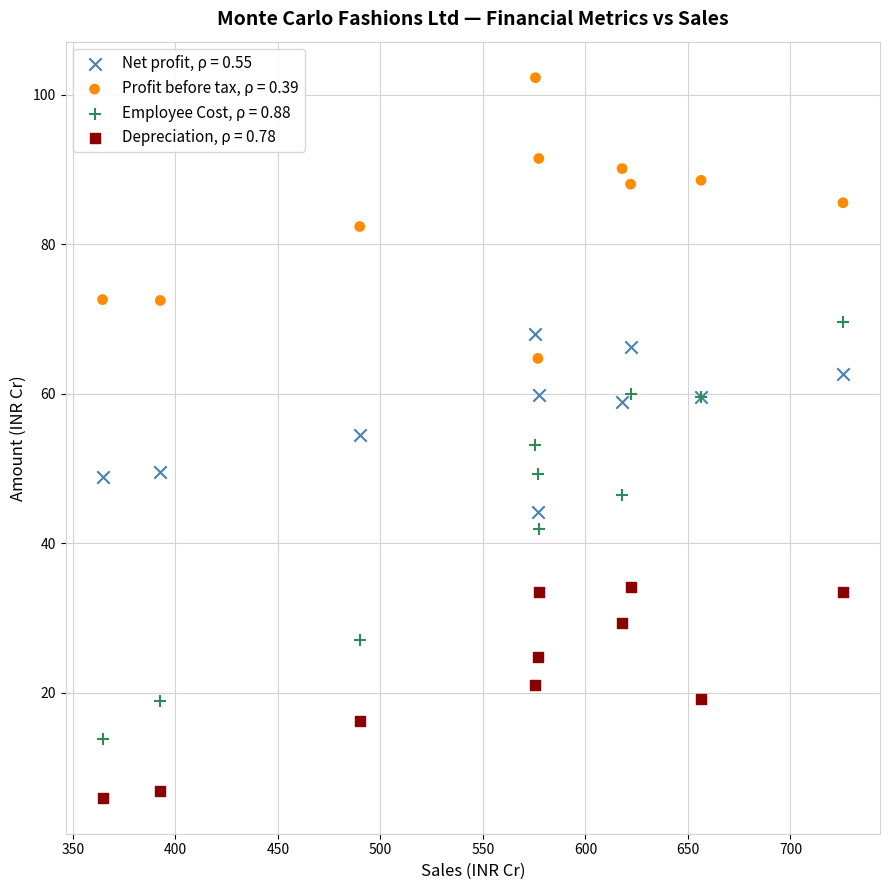

Which series reaches the minimum Y coordinate?

Depreciation, ρ = 0.78